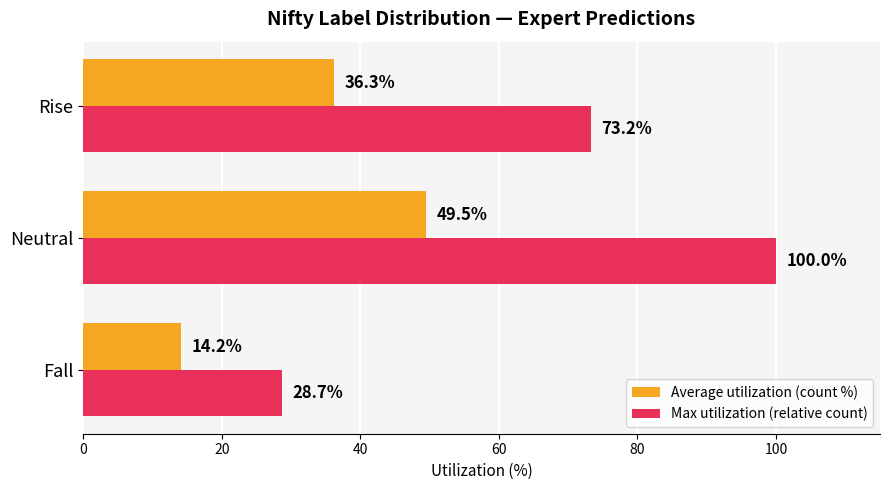

List the labels in order of Max utilization (relative count) value, smallest first.

Fall, Rise, Neutral